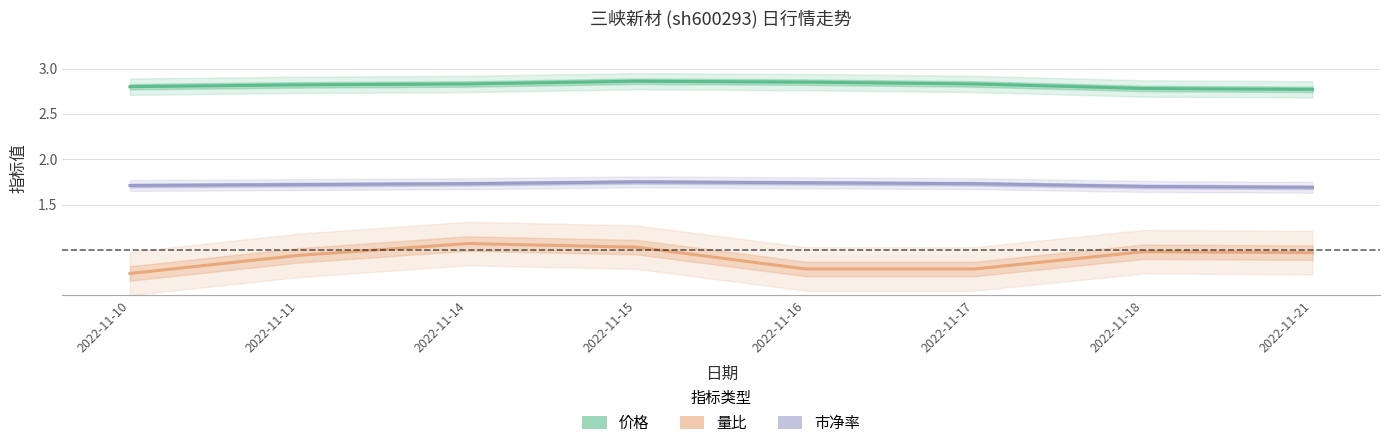

Reading right to left, what are all the values shown in this chart?

价格: 2.8	2.8	2.8	2.9	2.9	2.8	2.8	2.8
量比: 1.0	1.0	0.8	0.8	1.0	1.1	0.9	0.7
市净率: 1.7	1.7	1.7	1.7	1.8	1.7	1.7	1.7